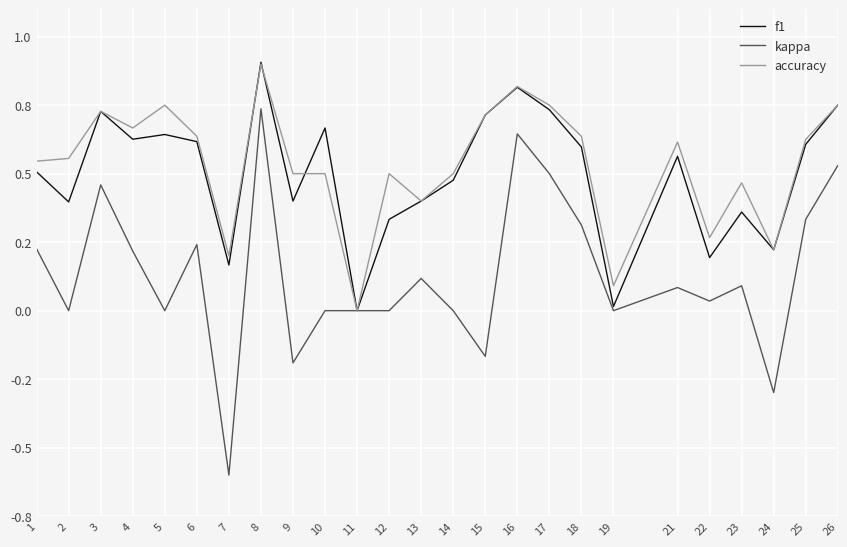

At which category is the sum across all series the highest?

8